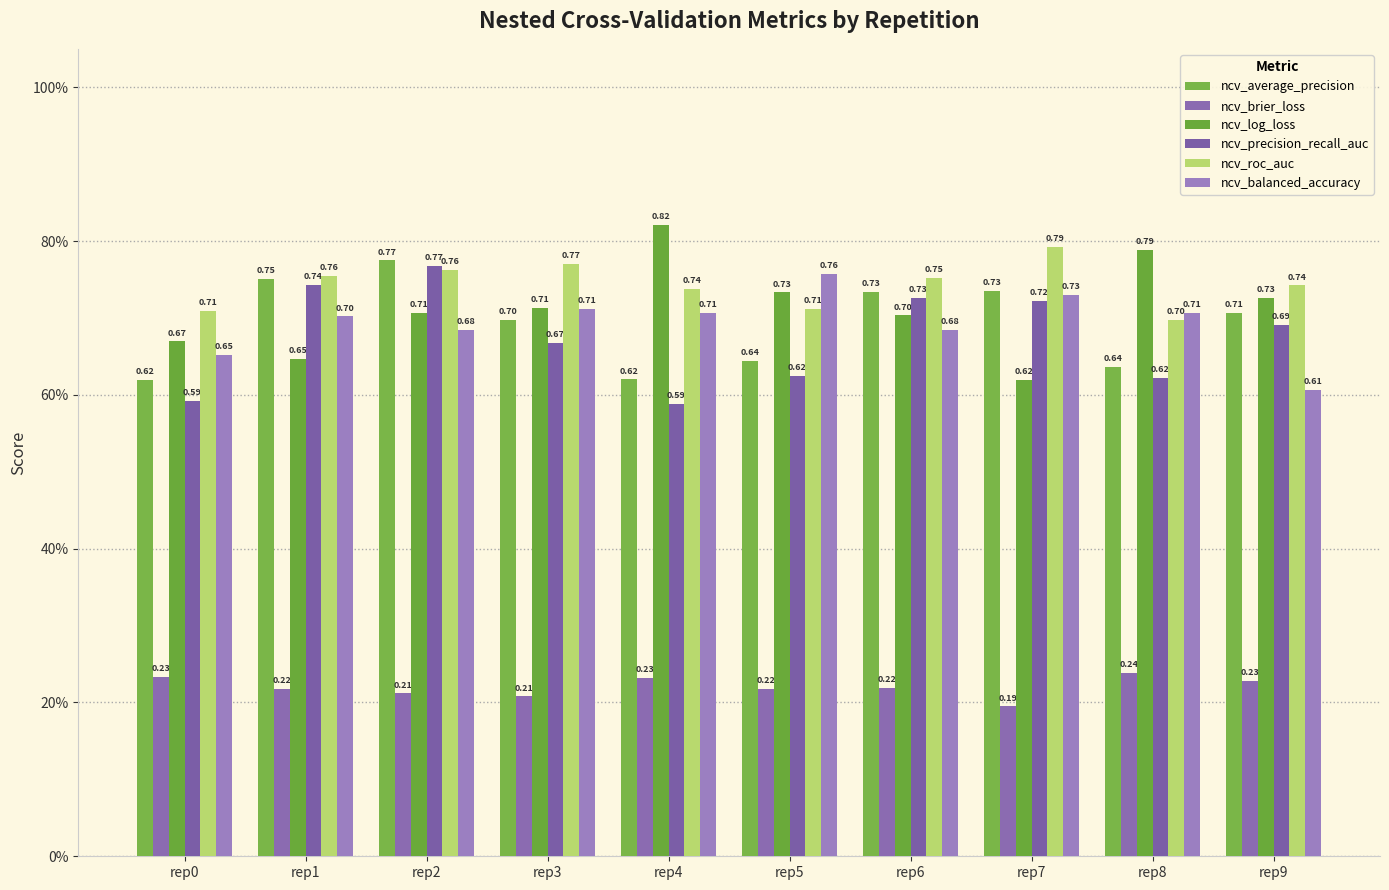

The ncv_roc_auc series shows 0.8 at rep2. True or false?

True